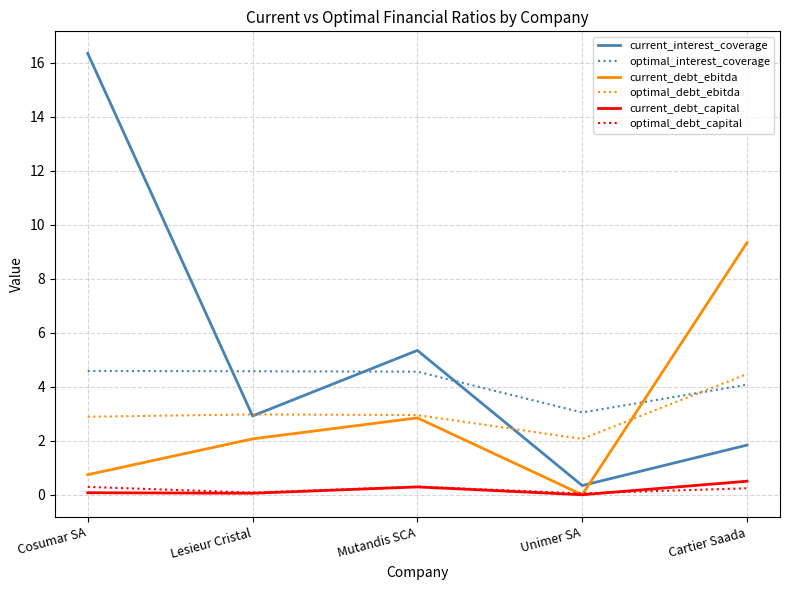

Which series has the largest total across all categories?

current_interest_coverage